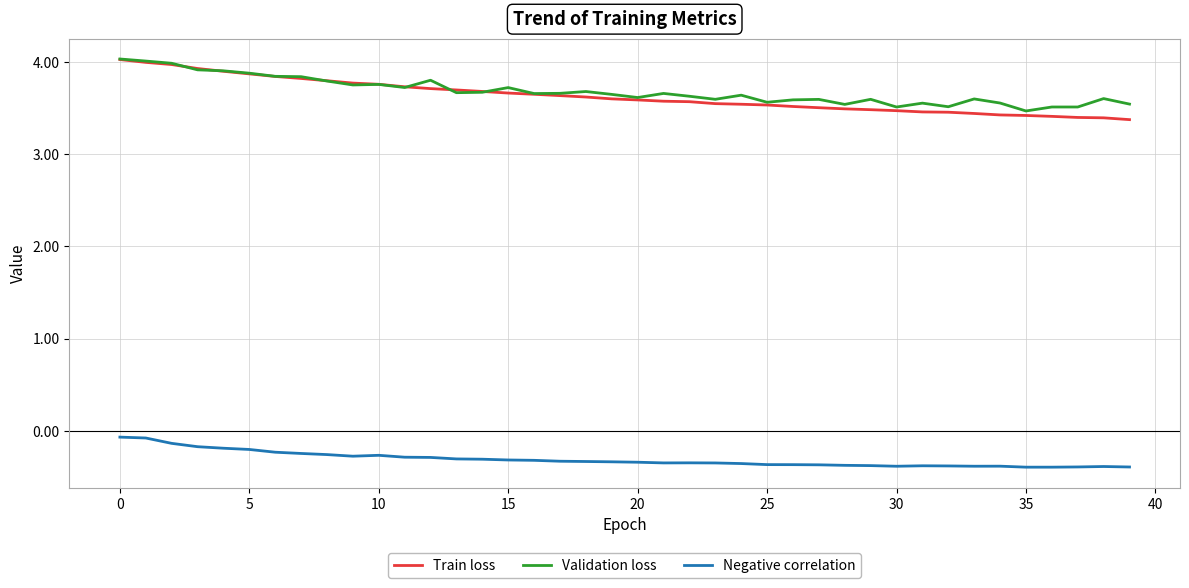

What are all the series names shown in the legend?

Train loss, Validation loss, Negative correlation